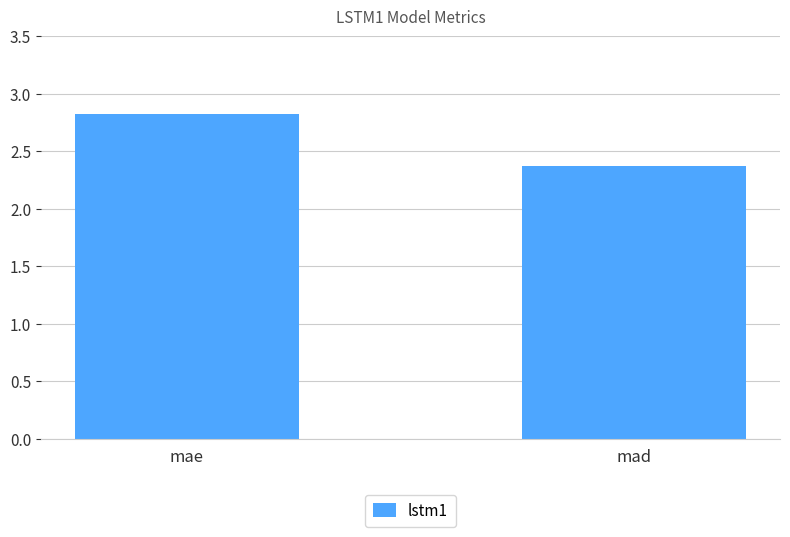

True or false: the data shows 4.0 at mad.

False